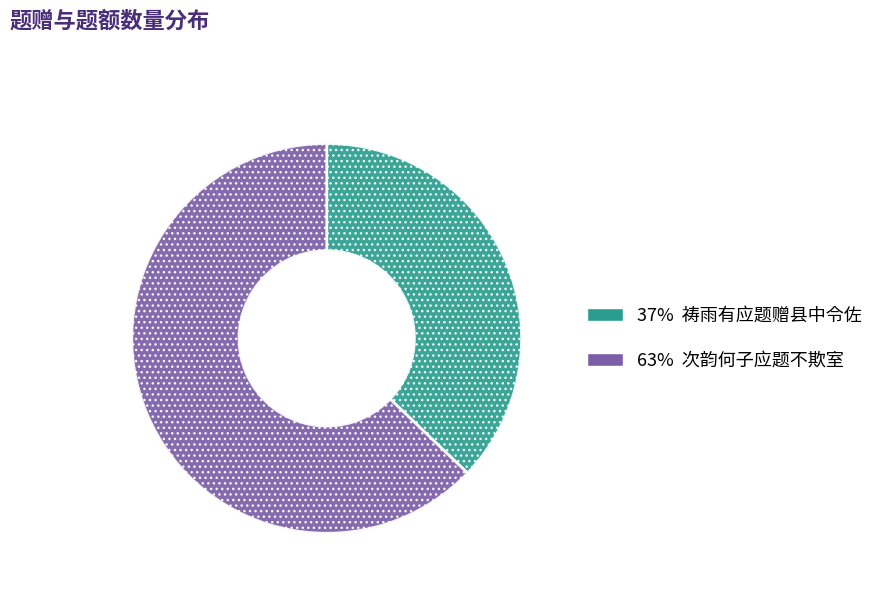

Is there any slice that represents more than half of the pie?

Yes